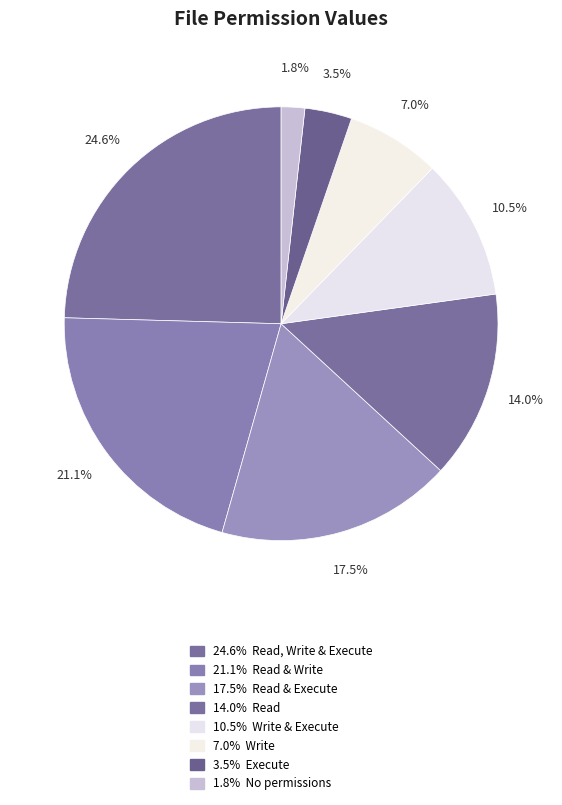

Rank the categories by value from lowest to highest.

No permissions, Execute, Write, Write & Execute, Read, Read & Execute, Read & Write, Read, Write & Execute